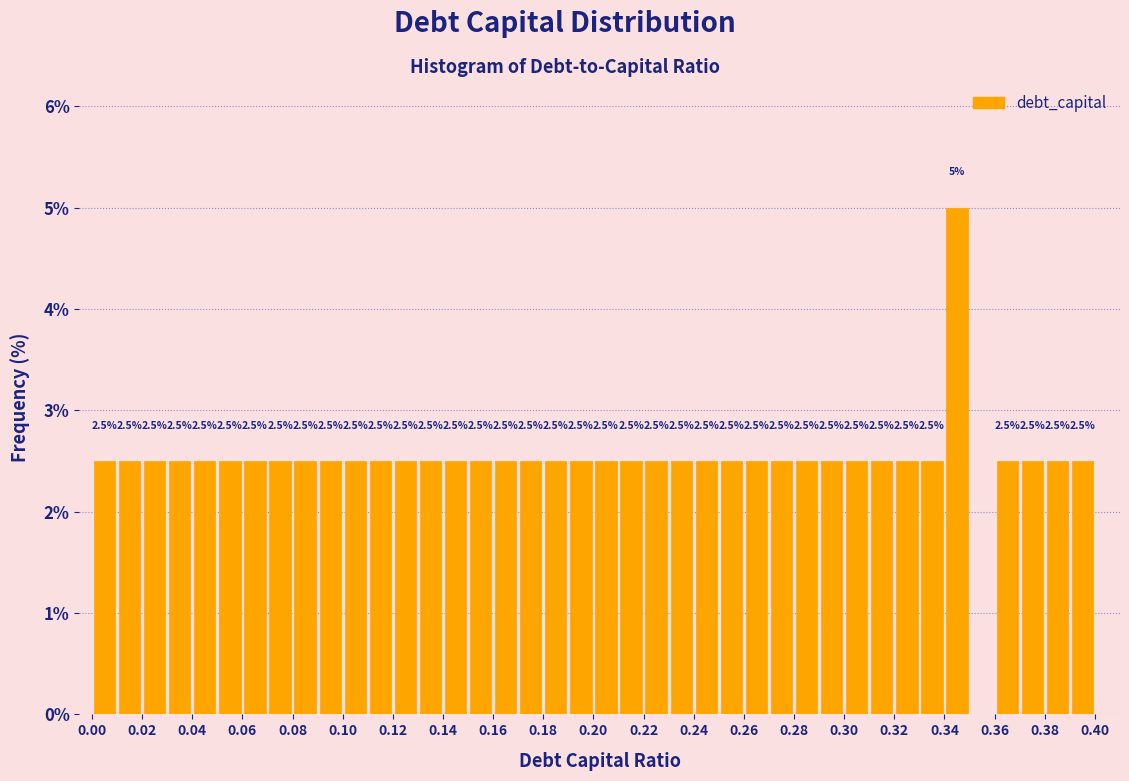

Which range on the x-axis has the tallest bar?

0.34 to 0.35